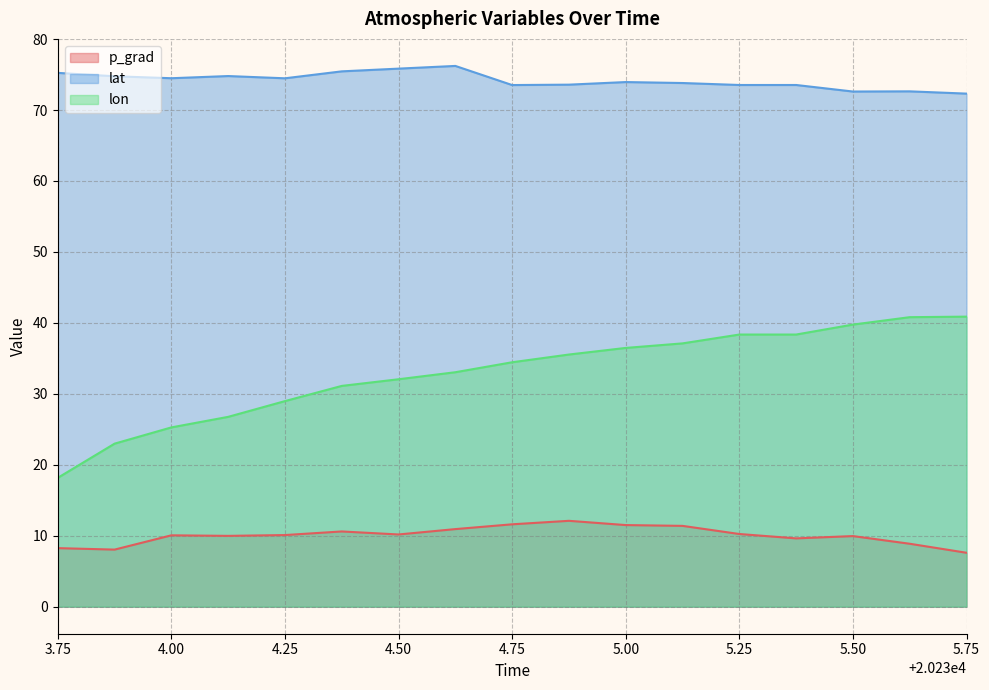

What is the difference between the highest and lowest values at 4.50?

65.7